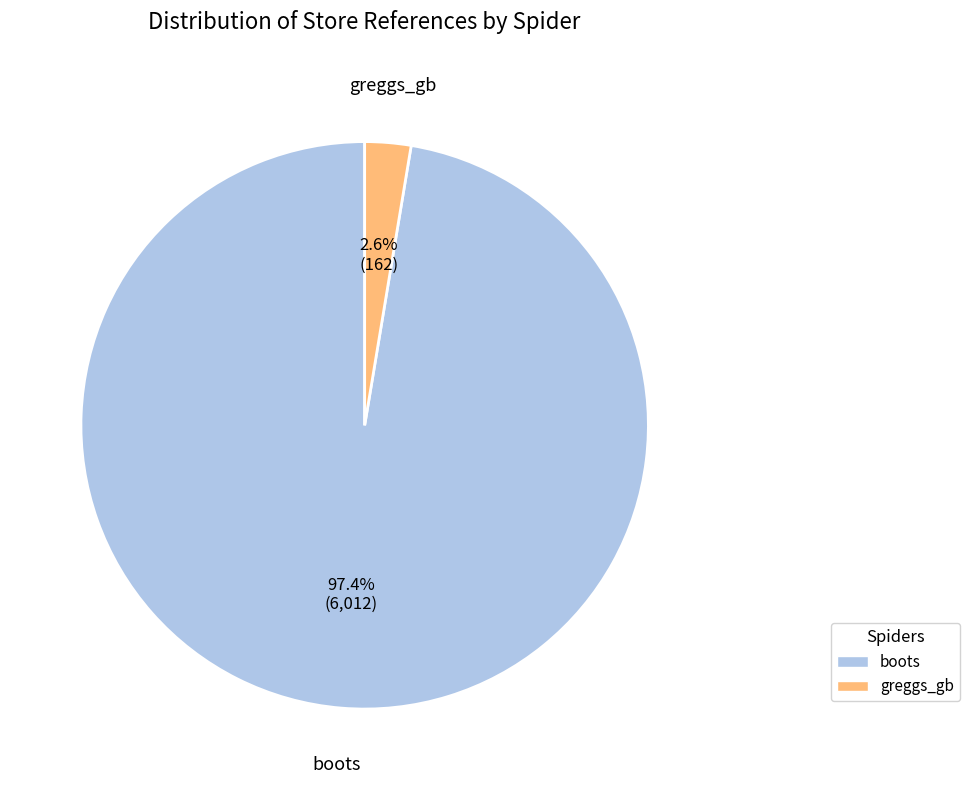

To the nearest percent, what is the average slice percentage?

50%